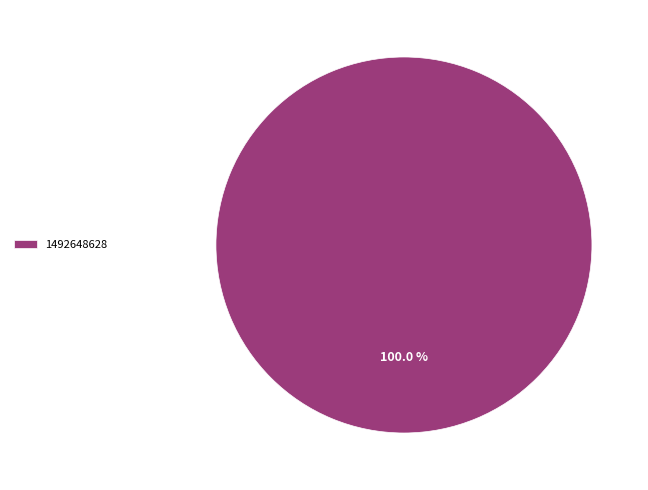

True or false: 1492648628 accounts for 93% of the total.

False